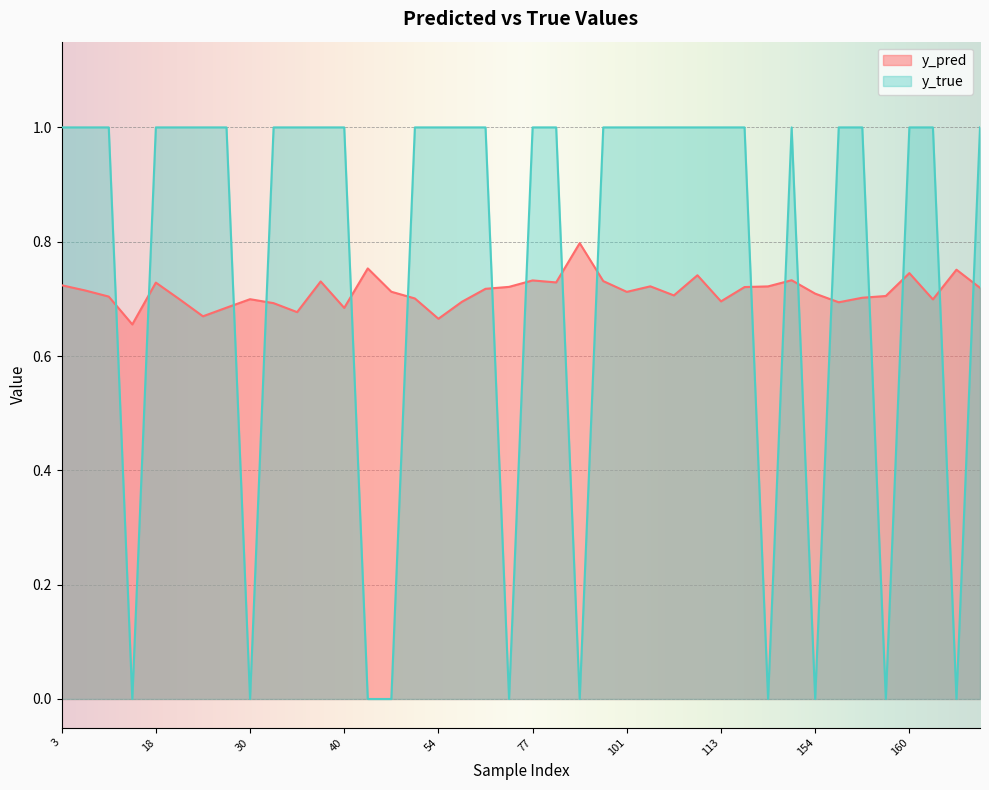

How many values in y_true are above zero?

30